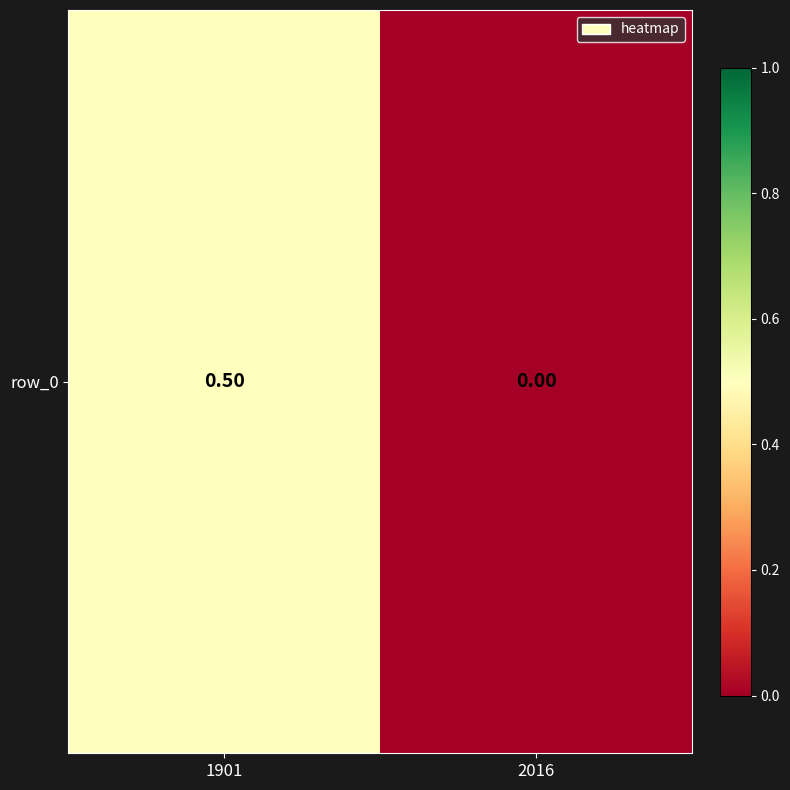

Which label corresponds to the largest value in the chart?

1901